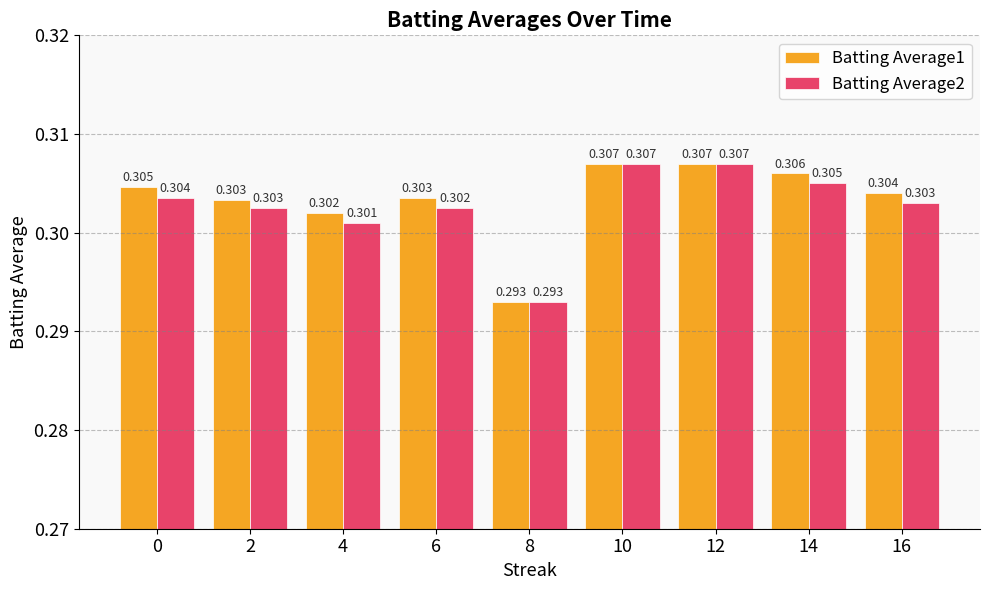

Count the number of categories in the chart.

9